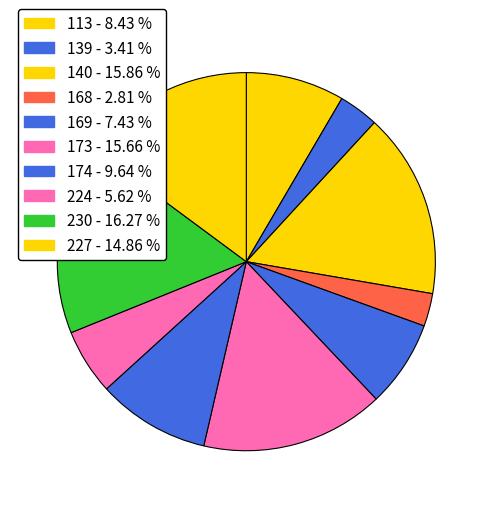

Rank the categories by value from highest to lowest.

230, 140, 173, 227, 174, 113, 169, 224, 139, 168